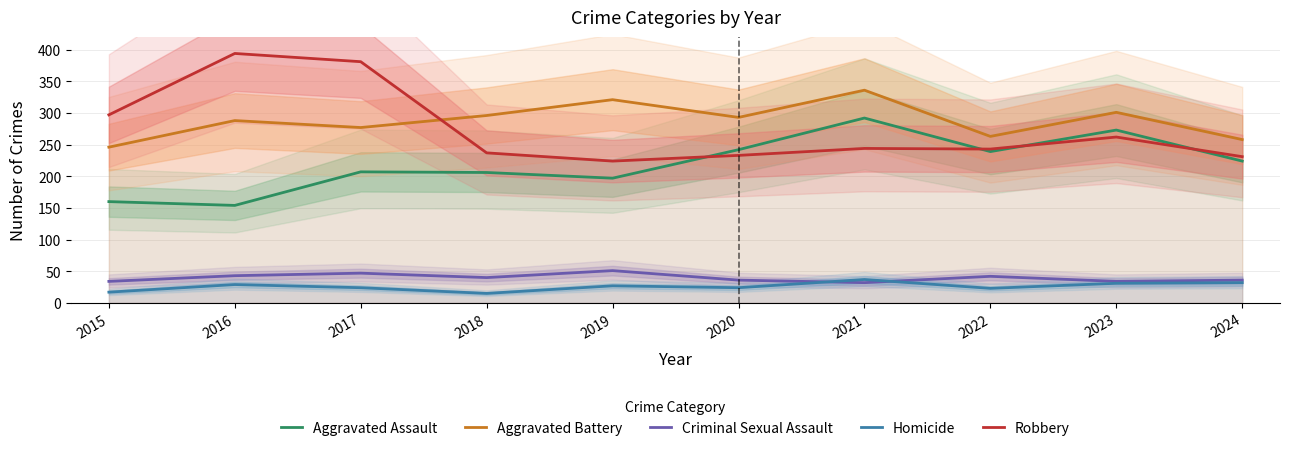

Reading right to left, what are all the values shown in this chart?

Aggravated Assault: 224	273	239	292	242	197	206	207	154	160
Aggravated Battery: 258	301	263	336	293	321	296	277	288	246
Criminal Sexual Assault: 36	34	42	32	36	51	40	47	43	34
Homicide: 32	31	23	37	24	27	15	24	29	17
Robbery: 231	262	243	244	233	224	237	381	394	297